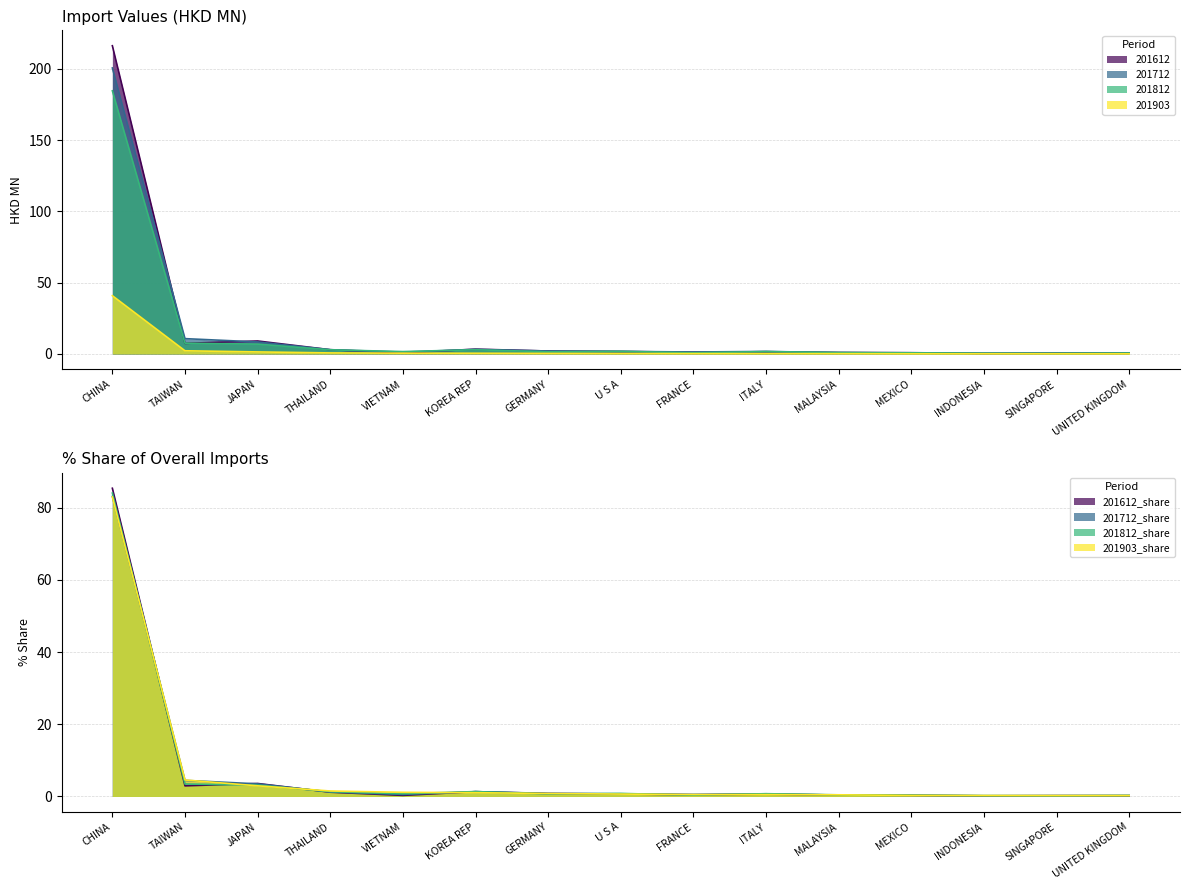

Where do 201712 and 201812 first cross each other?

THAILAND and VIETNAM